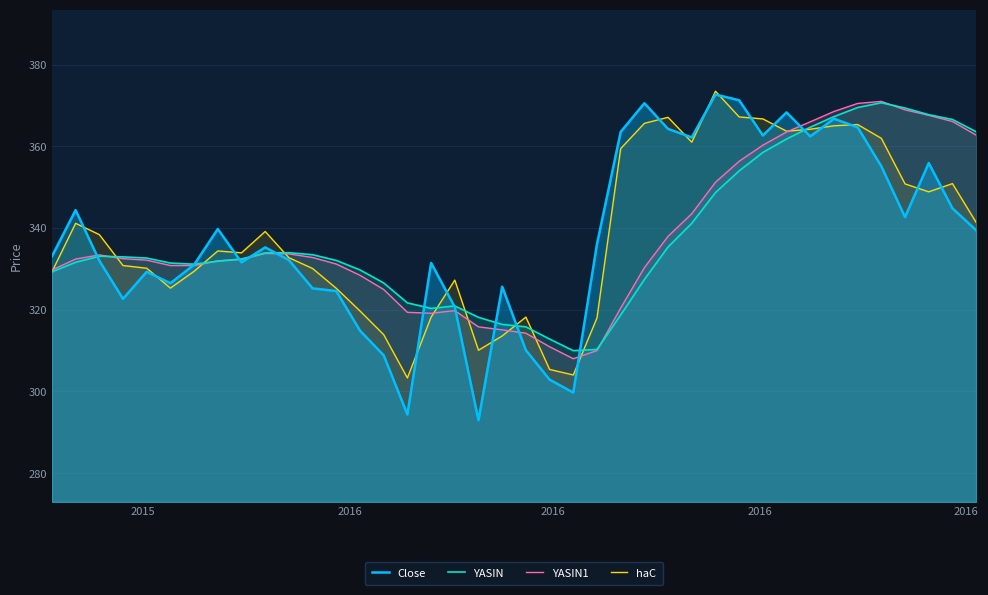

What are all the series names shown in the legend?

Close, YASIN, YASIN1, haC